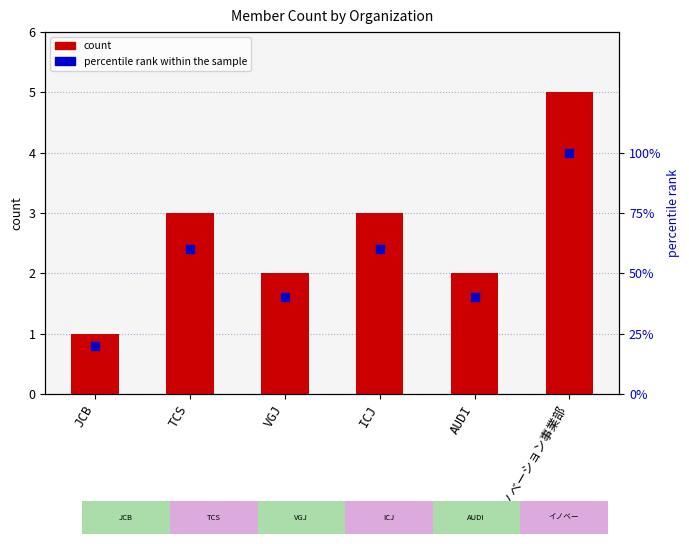

Which series reaches the minimum Y coordinate?

count